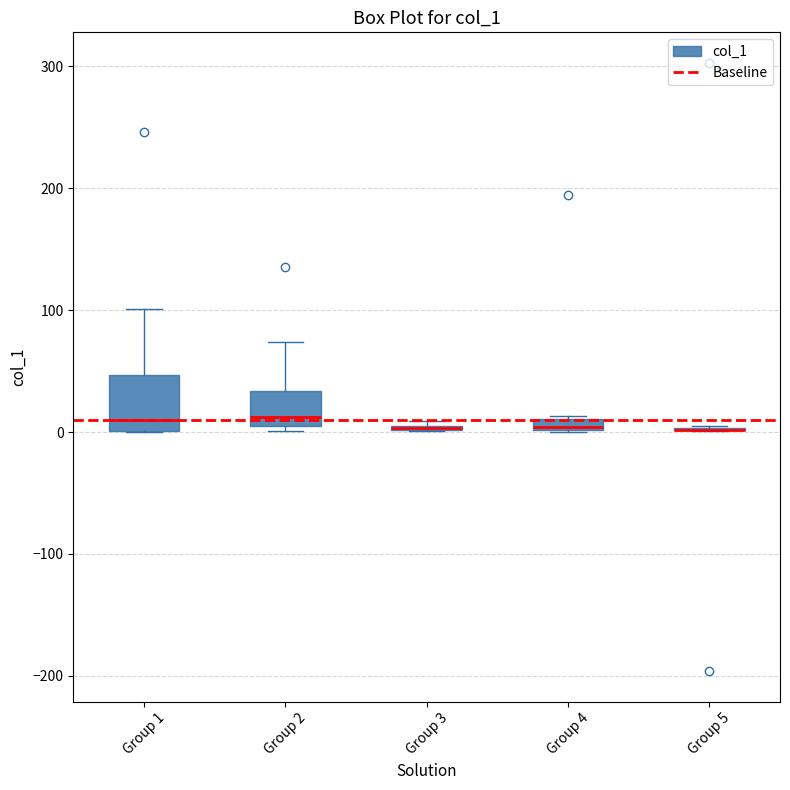

Comparing the boxes themselves (not the whiskers), which one is the tallest?

Group 1